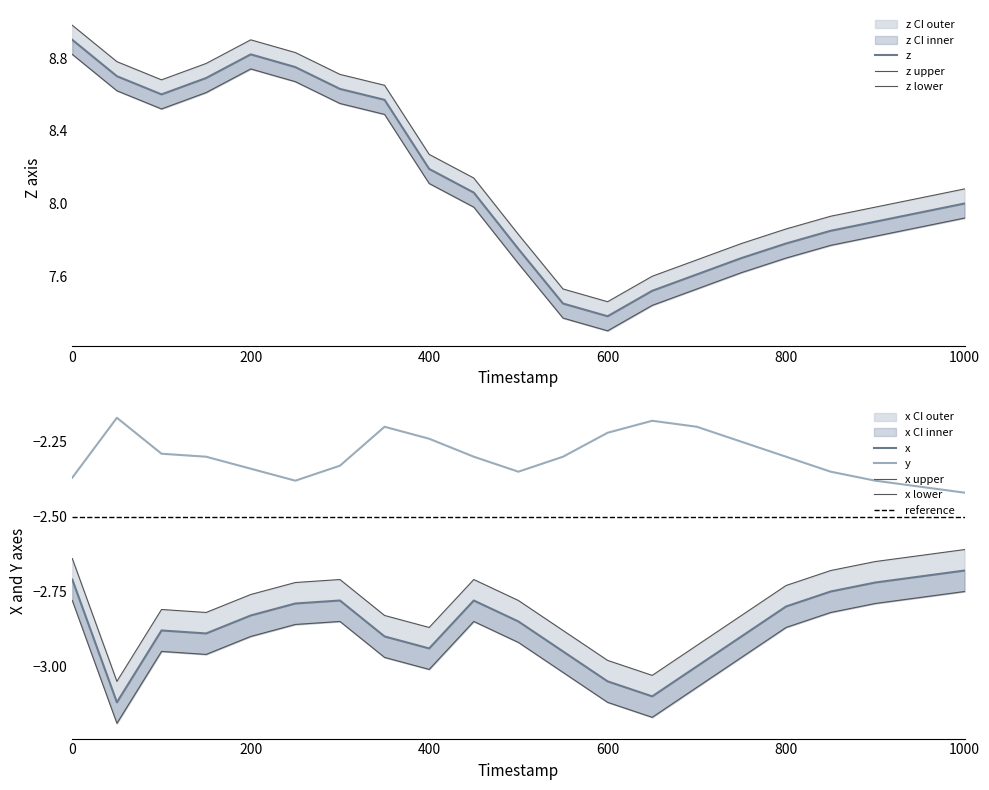

Does the chart display data point markers on the line(s)?

No